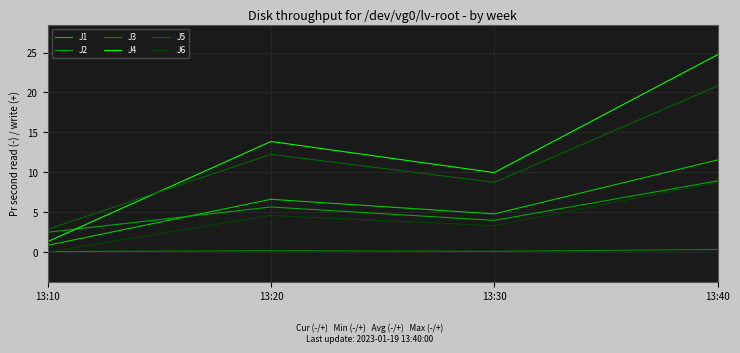

True or false: J1 has more than 0 interior local peaks.

True